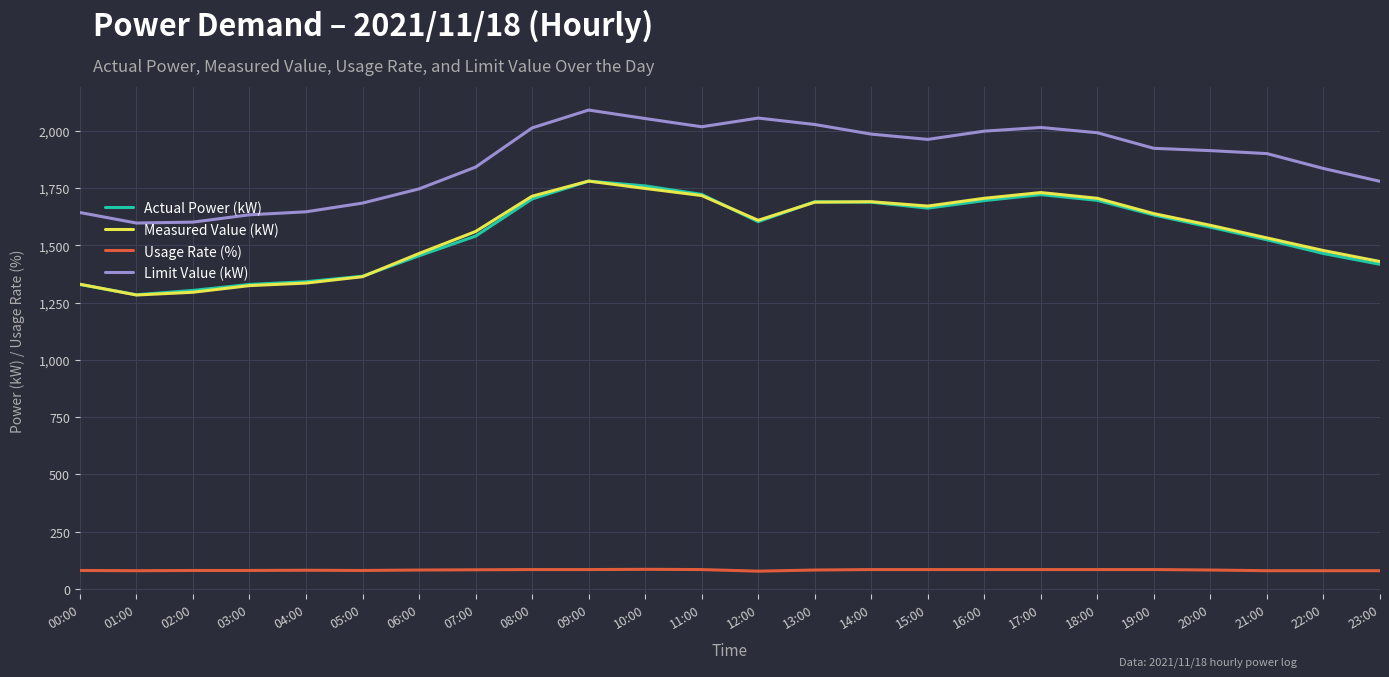

True or false: Actual Power (kW) has a value of 1365 at 05:00.

True